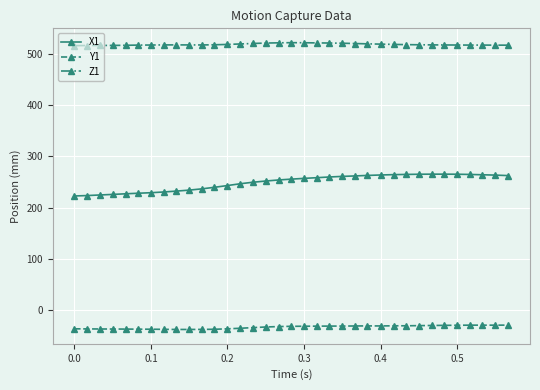

What is the lowest value of the Z1 series?

515.8